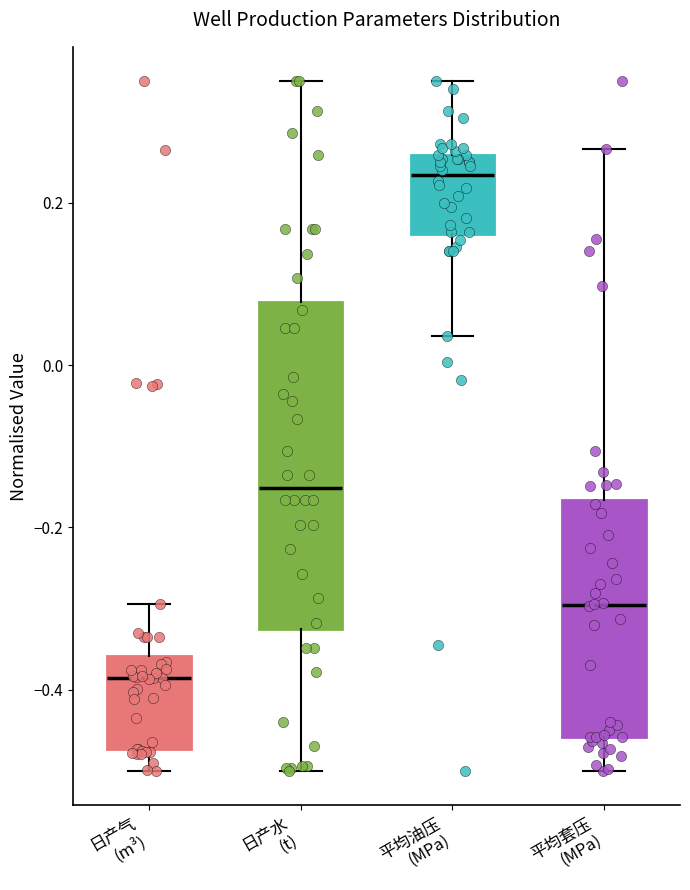

Comparing the boxes themselves (not the whiskers), which one is the tallest?

日产水 (t)